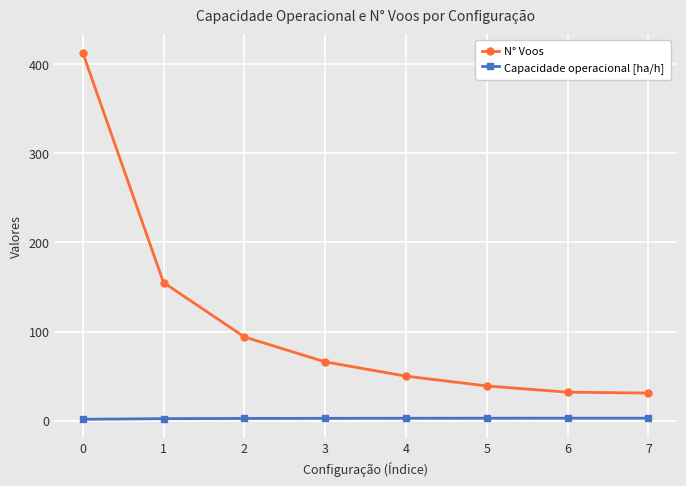

Between 2 and 5, which series saw the biggest shift?

N° Voos